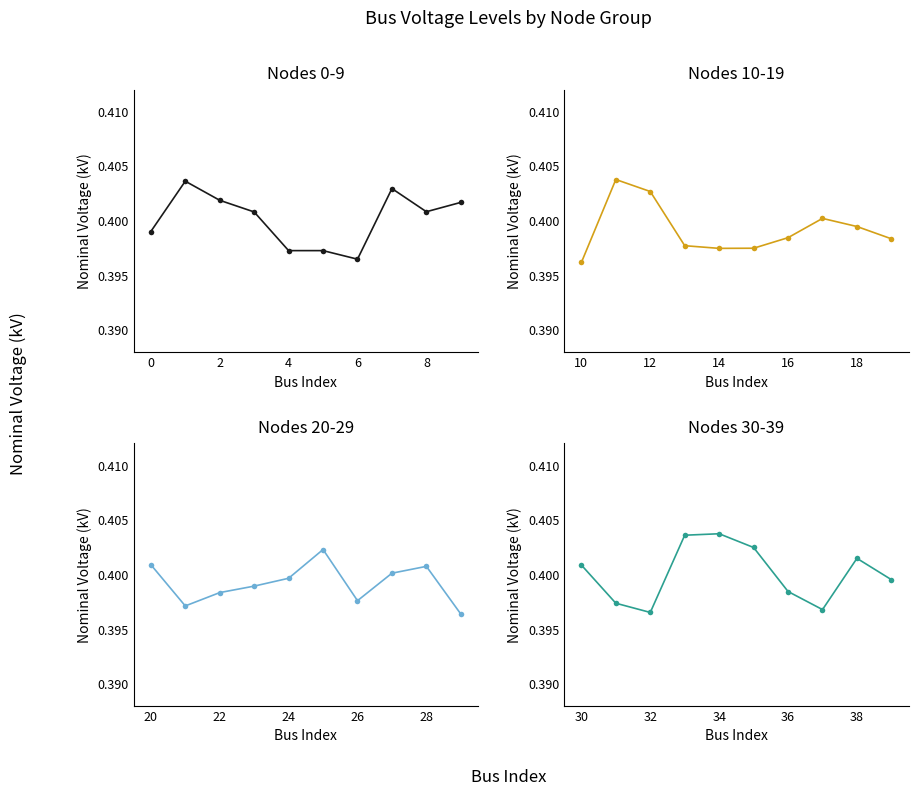

What is the maximum value for Nodes 20-29?

0.4